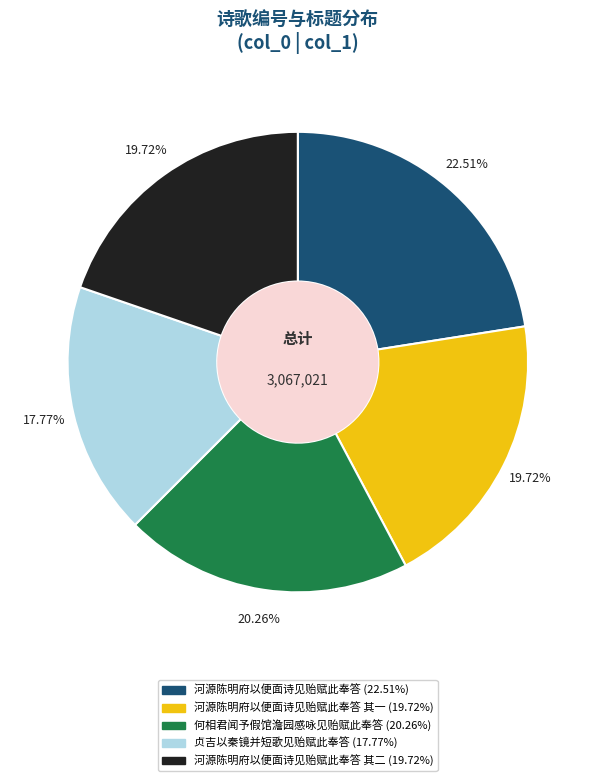

Does any single category account for the majority?

No